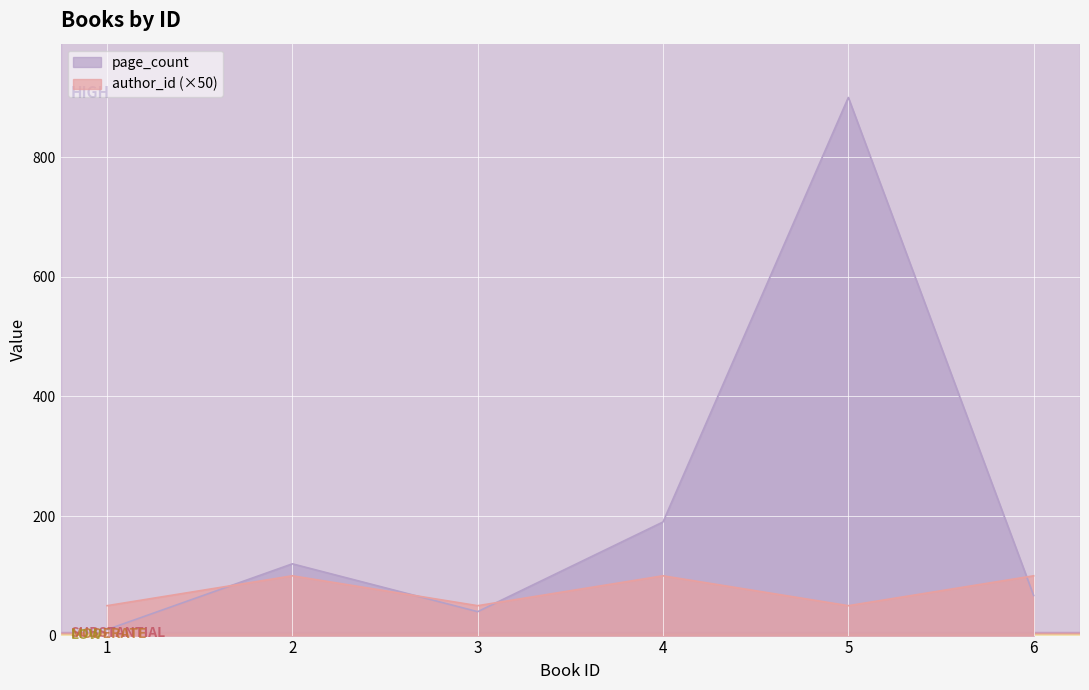

Reading right to left, transcribe all the data shown in this chart.

page_count: 6=67	5=900	4=190	3=40	2=120	1=10
author_id: 6=100	5=50	4=100	3=50	2=100	1=50